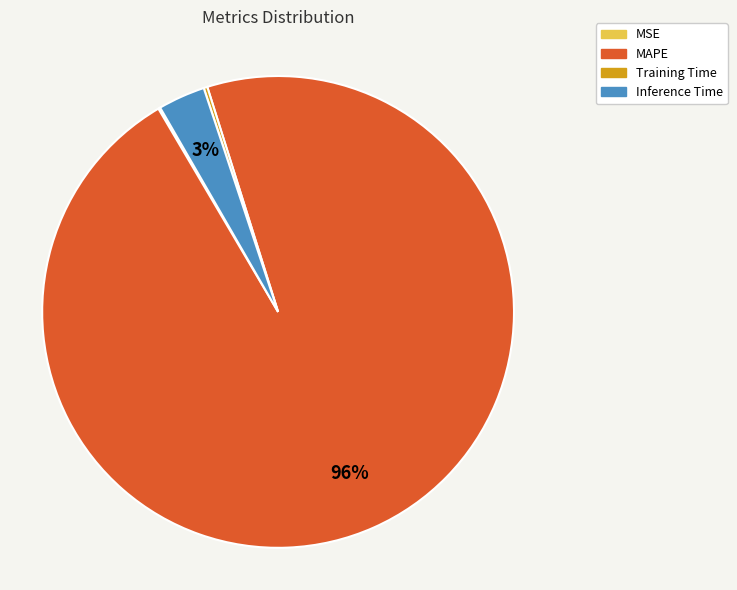

Is it true that MAPE is 84% of the pie?

False